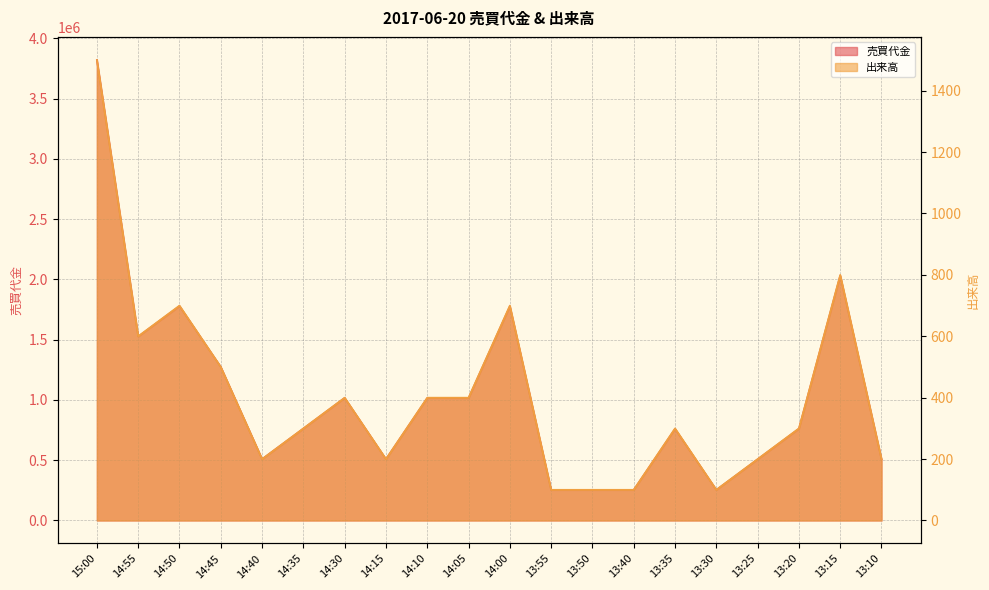

True or false: 売買代金 and 出来高 cross at least once.

False